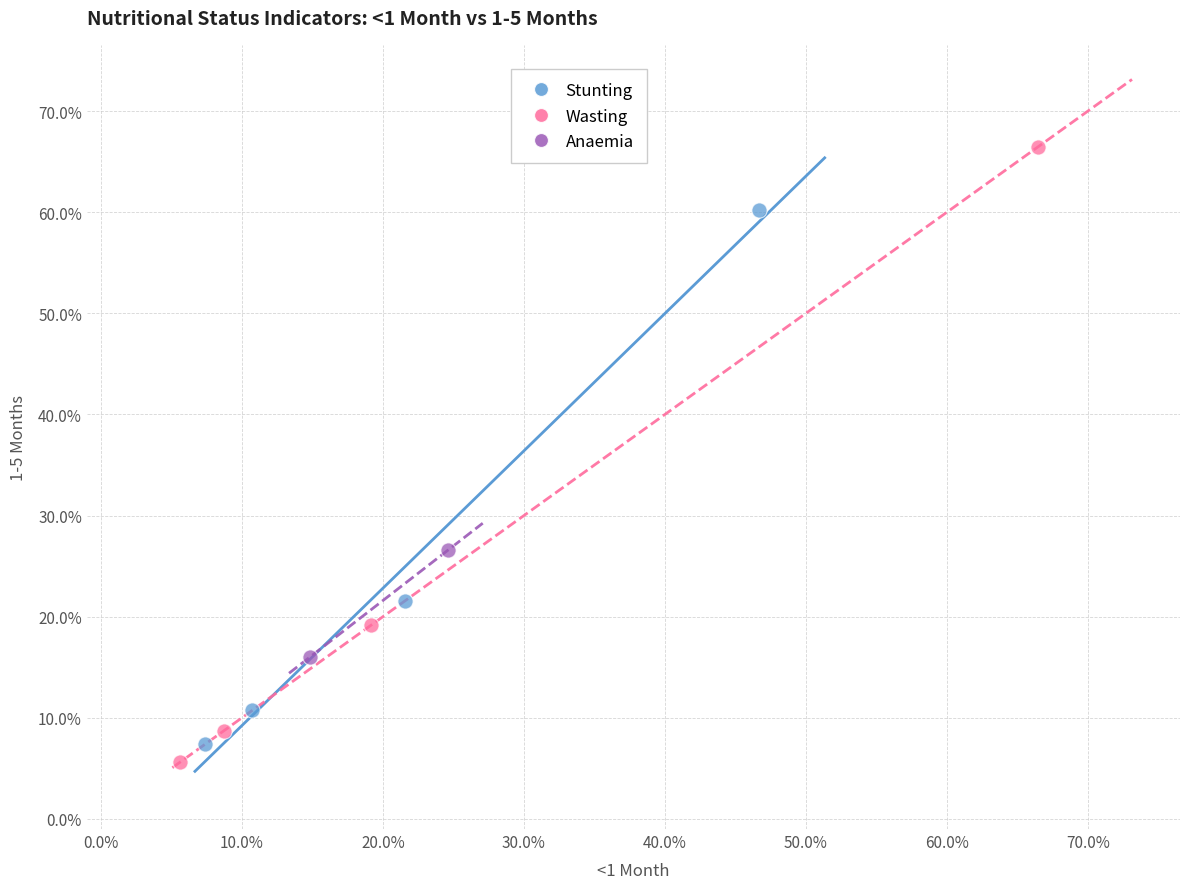

What are all the series names shown in the legend?

Stunting, Wasting, Anaemia